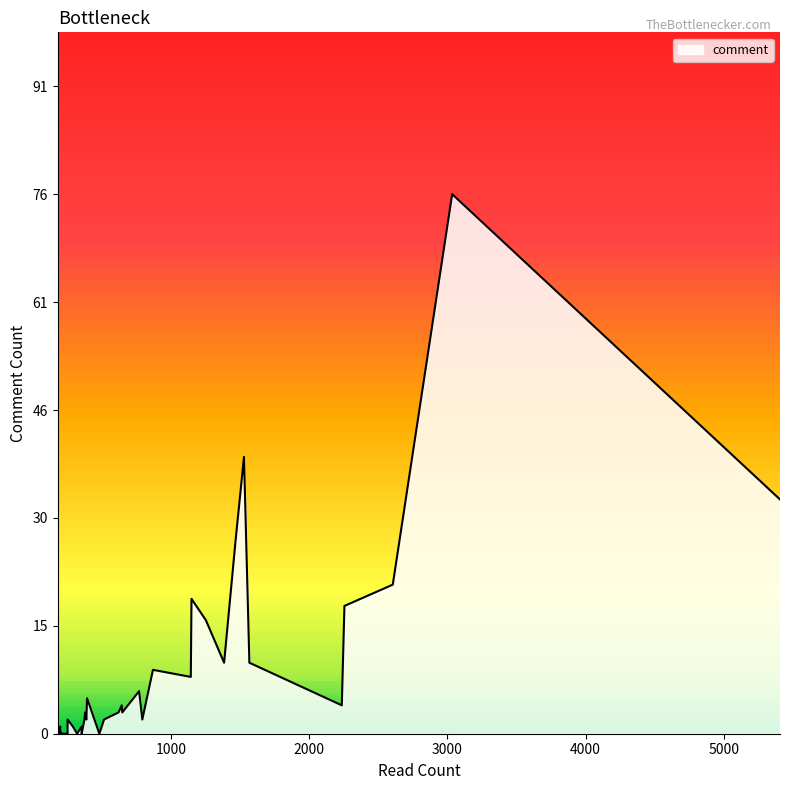

How many data points are above 2?

19